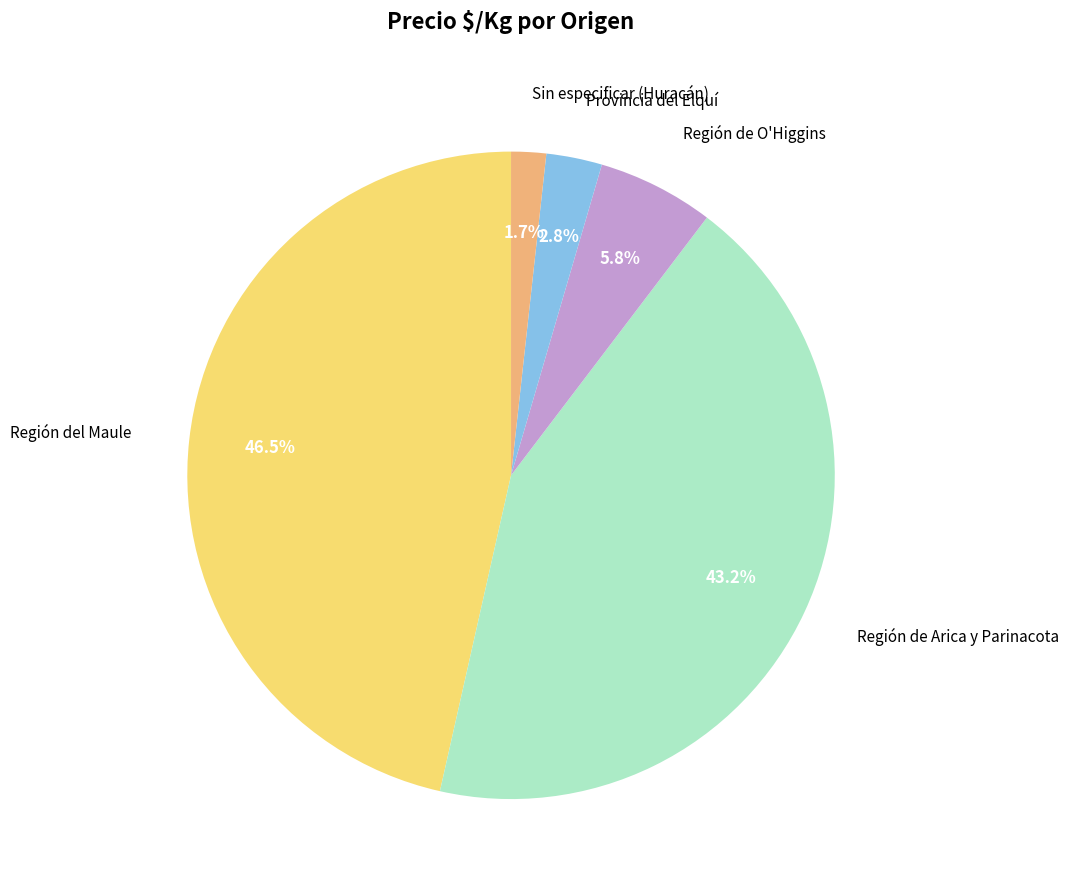

What percentage is NOT represented by Región de Arica y Parinacota?

56.8%